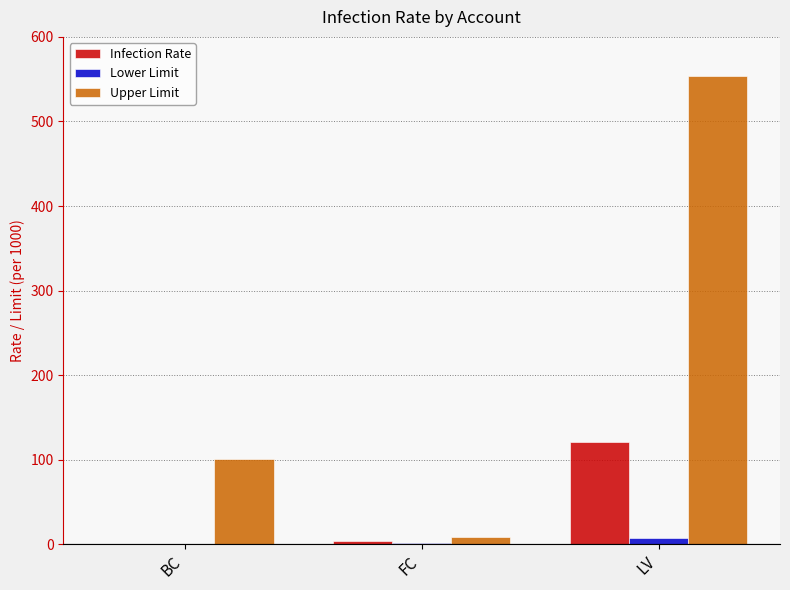

Between BC and LV, which series saw the biggest shift?

Upper Limit